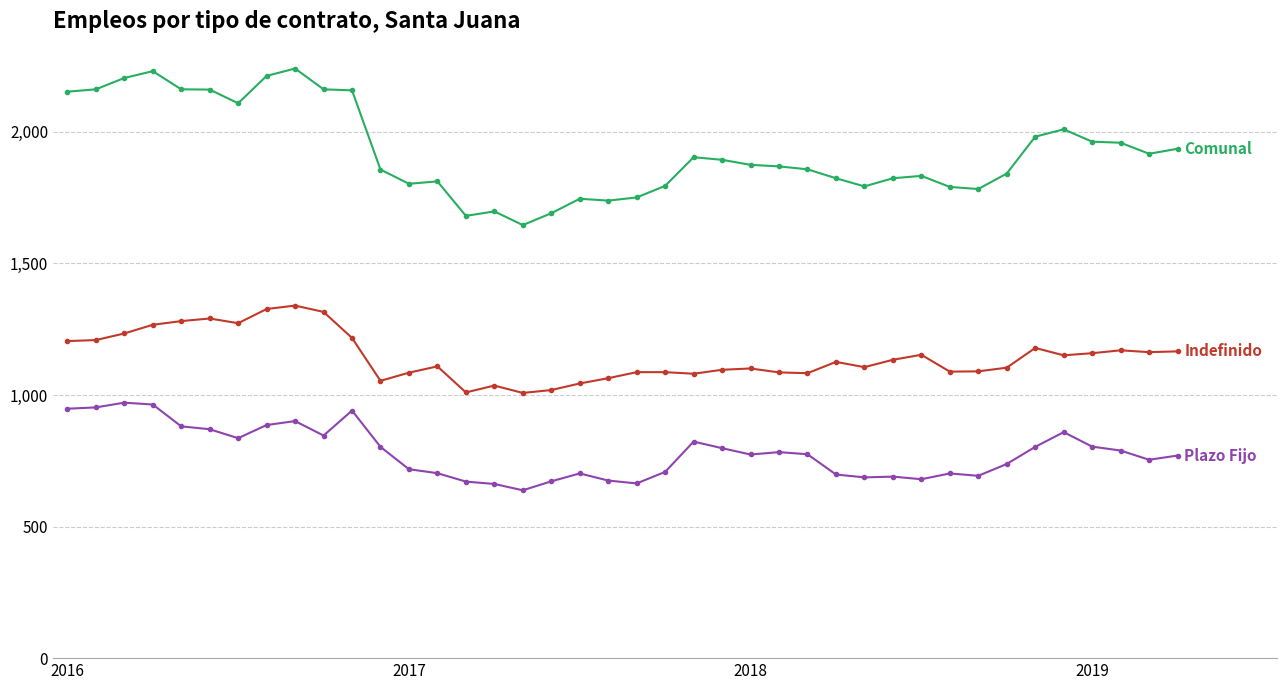

What is the greatest value displayed?

2241